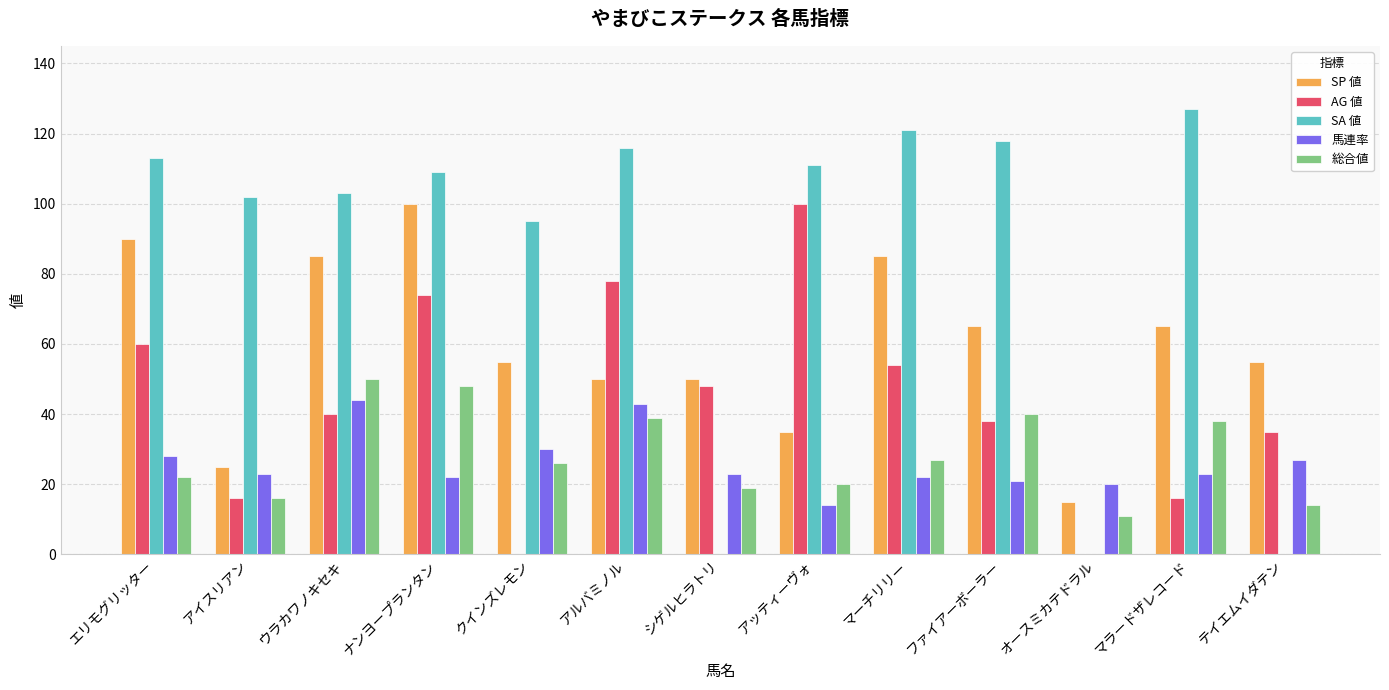

True or false: SP 値 has a value of 17 at アイスリアン.

False